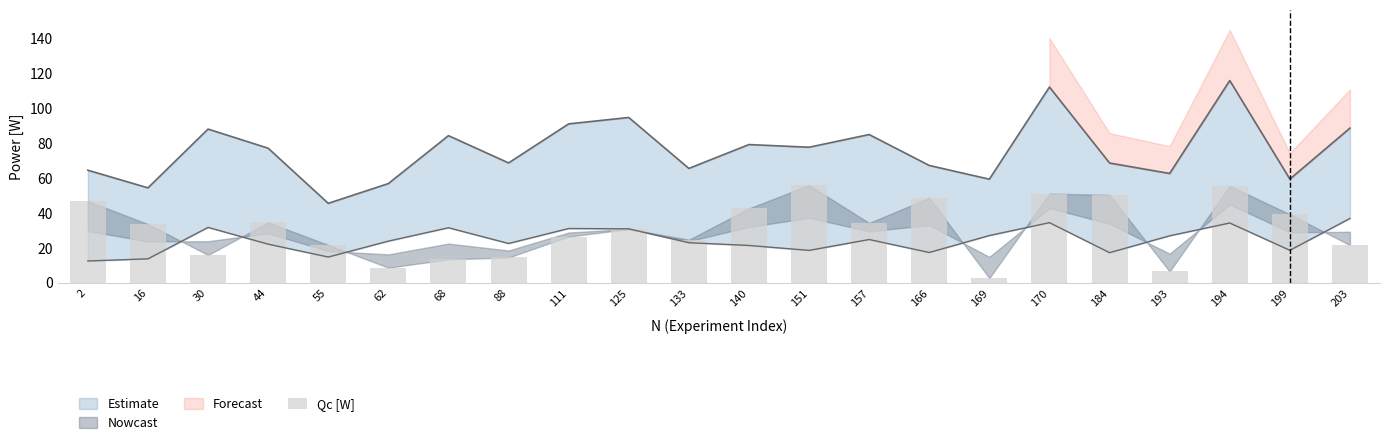

Which has a higher value, 125 or 169?

125